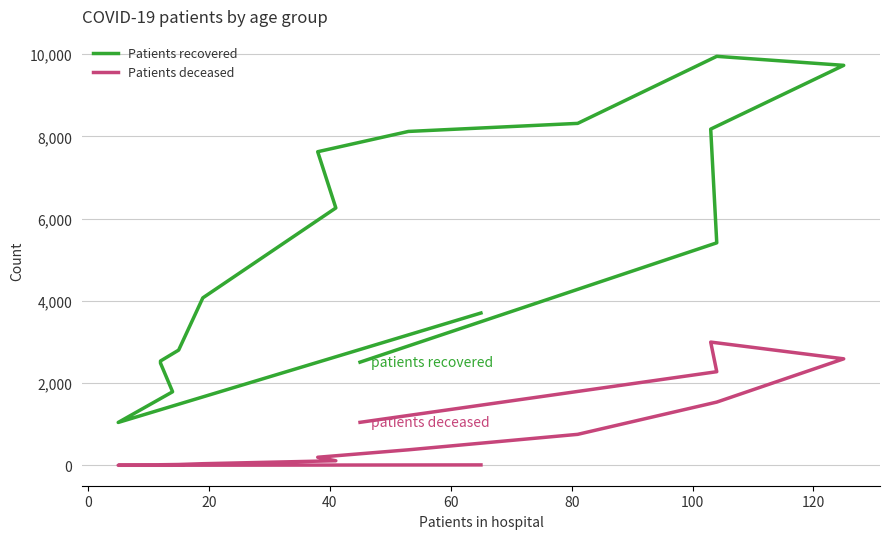

The value of Patients deceased at 60 is 24. True or false?

False